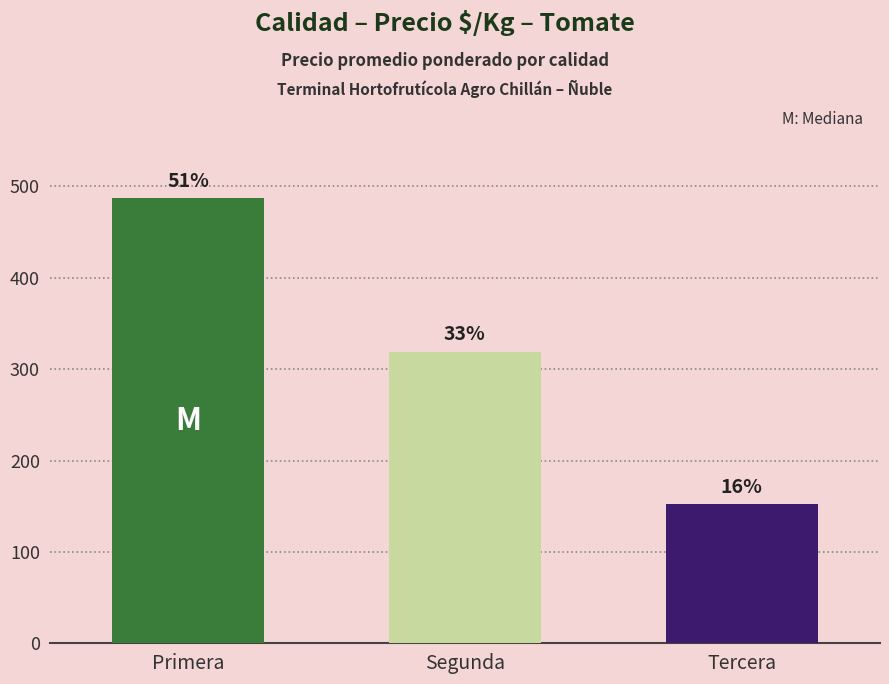

What is the difference between the maximum and minimum values?

335